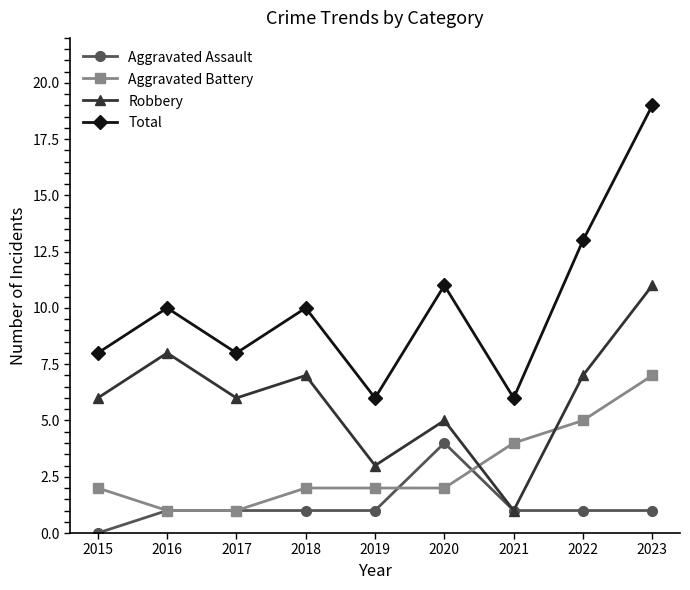

The Total series shows 13 at 2015. True or false?

False